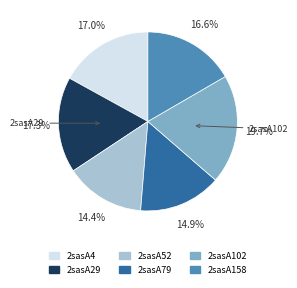

To the nearest percent, what percentage of the pie is 2sasA4?

17%